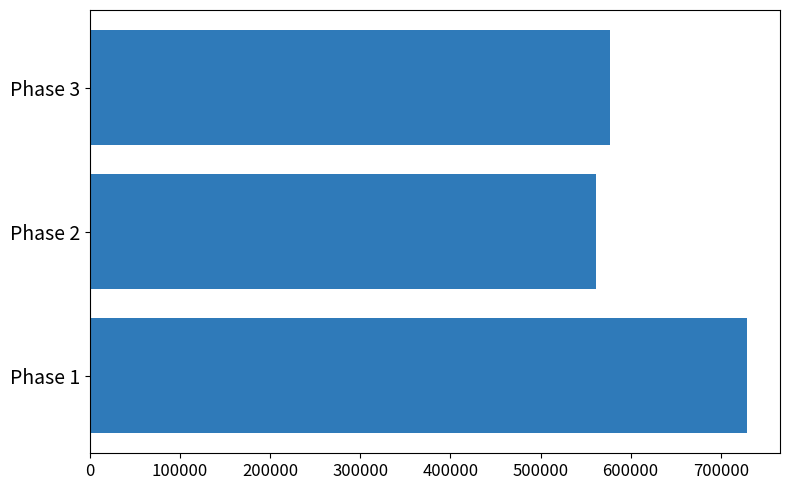

What is the average value?

622593.0